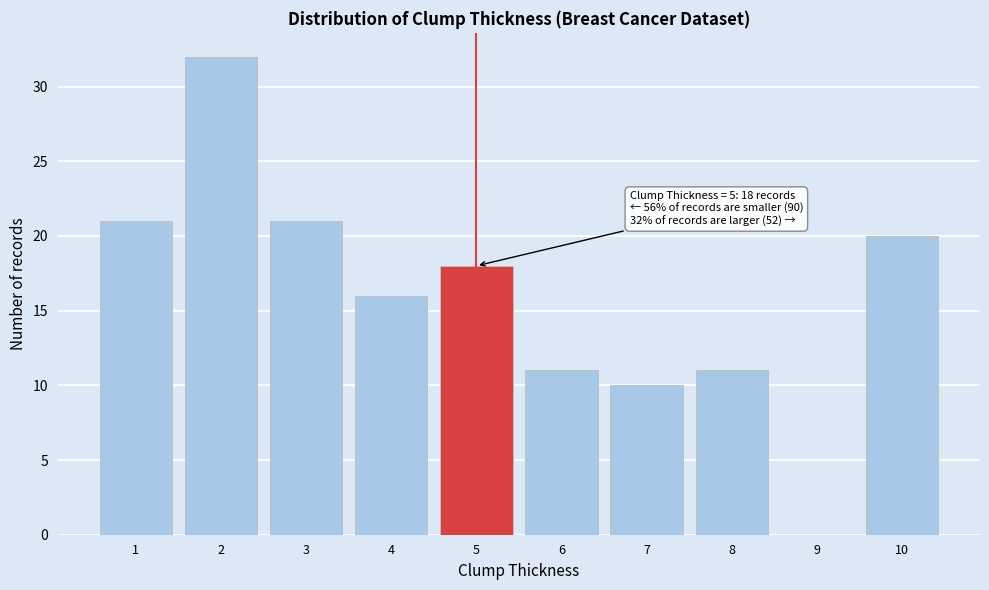

Reading right to left, transcribe all the data shown in this chart.

10=20	9=0	8=11	7=10	6=11	5=18	4=16	3=21	2=32	1=21